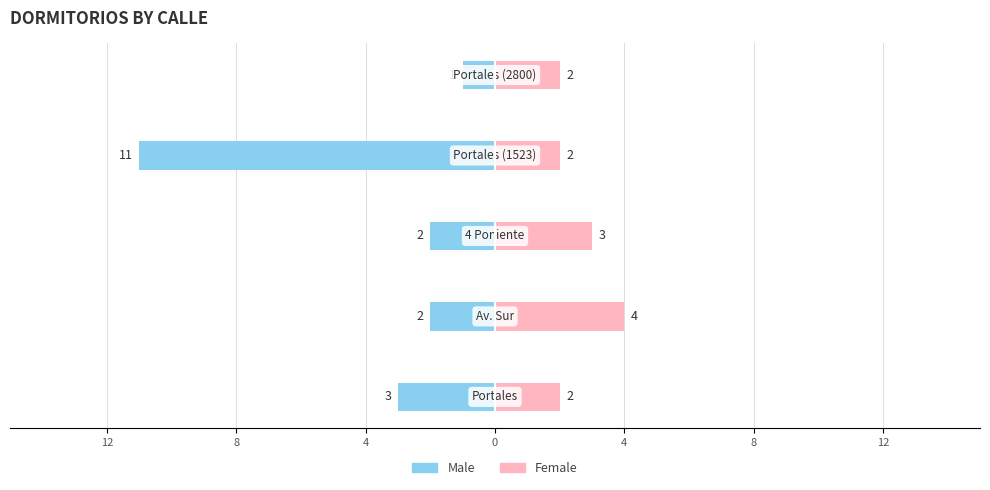

Reading left to right, what are all the values shown in this chart?

Male: -3	-2	-2	-11	-1
Female: 2	4	3	2	2